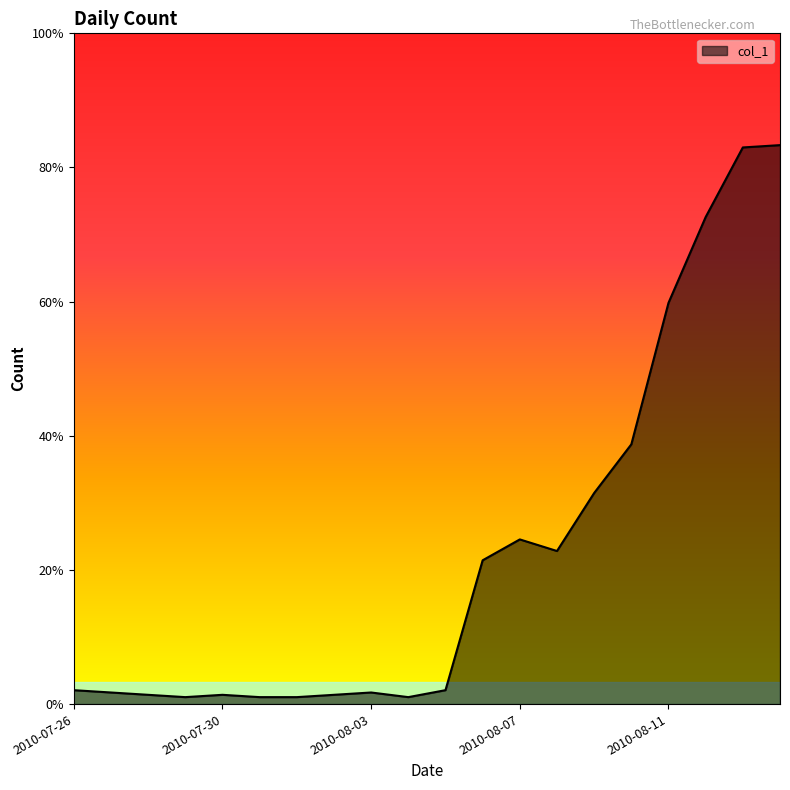

Is this an area chart (filled region under the line)?

Yes